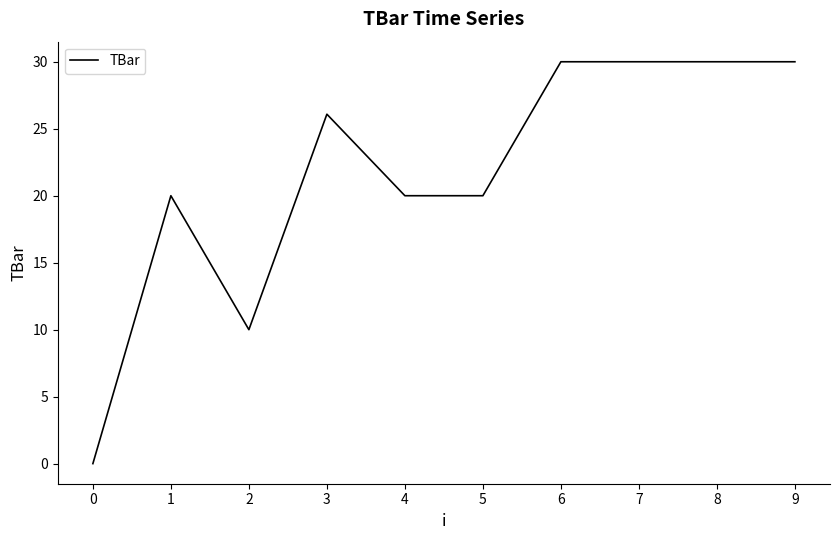

What is the maximum value shown in the chart?

30.0